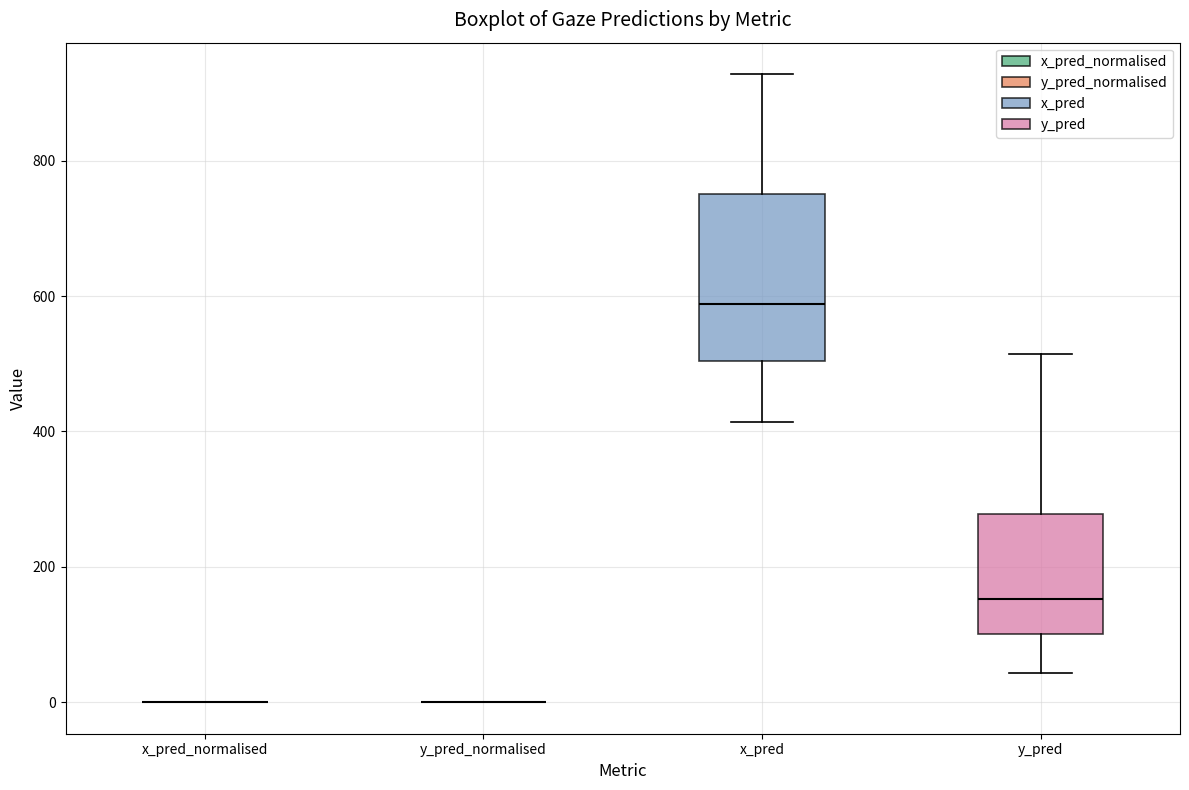

Reading left to right, read every box against the y-axis: the position of its median line, the range the box covers, and the ends of its whiskers. The values are not printed on the chart, so give them approximately, as read against the axis.

x_pred_normalised: box collapsed to a line at 0, whiskers 0 to 0
y_pred_normalised: box collapsed to a line at 0, whiskers 0 to 0
x_pred: median 580, box 500 to 760, whiskers 420 to 920
y_pred: median 160, box 100 to 280, whiskers 40 to 520